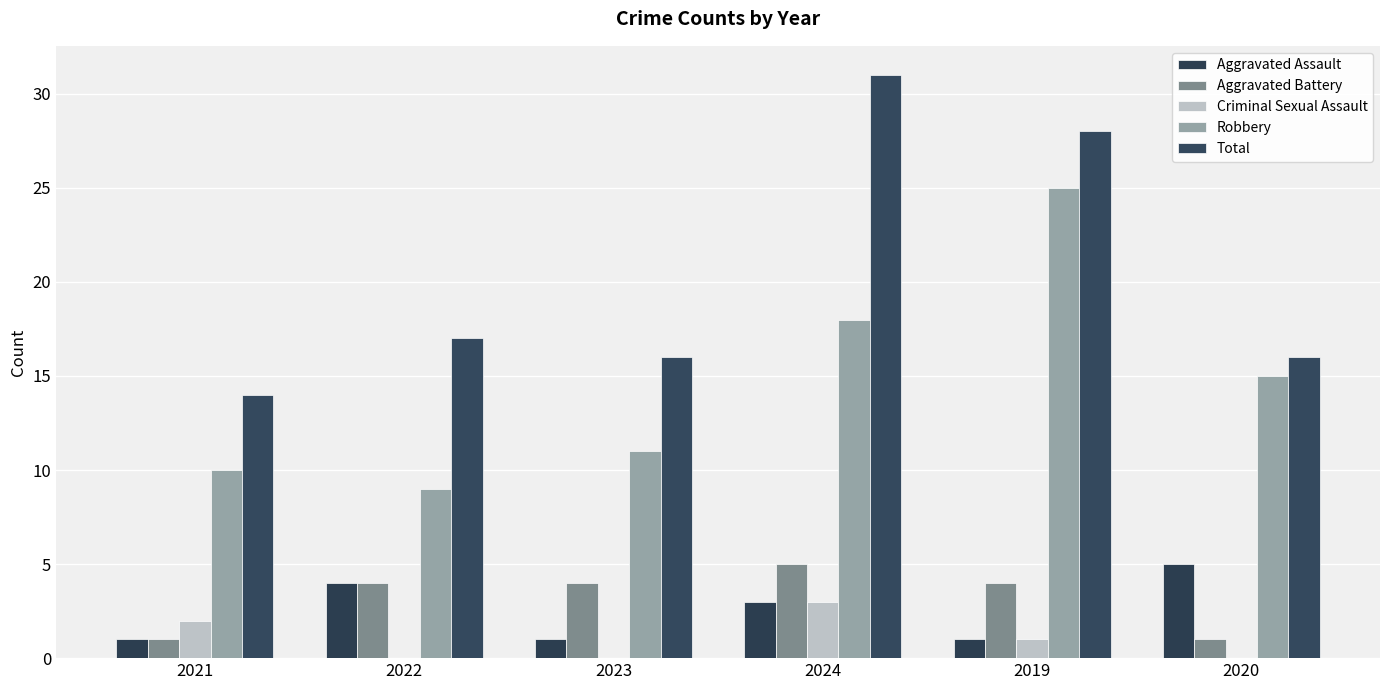

What is the greatest value displayed?

31